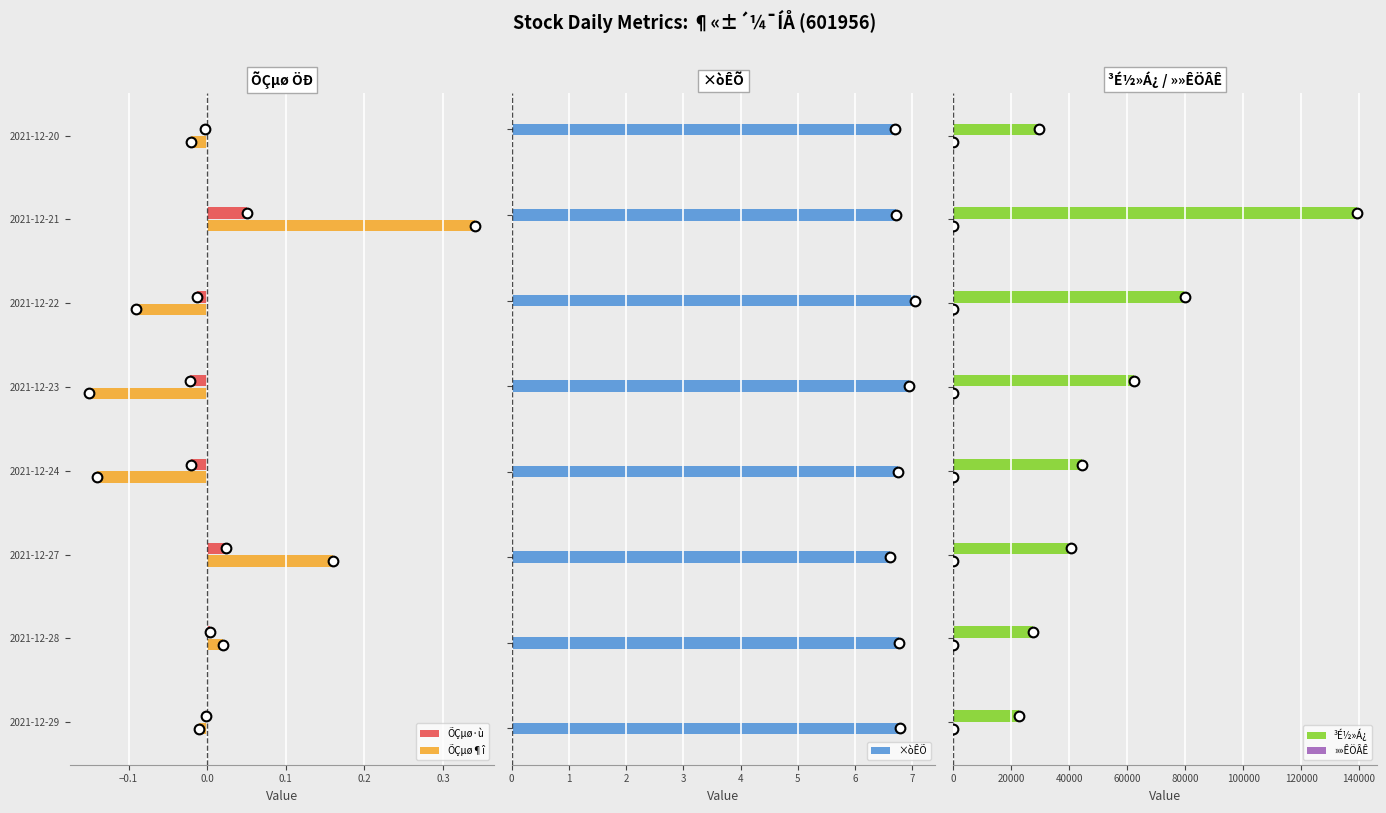

At which label does ÕÇµø¶î reach its peak?

2021-12-21